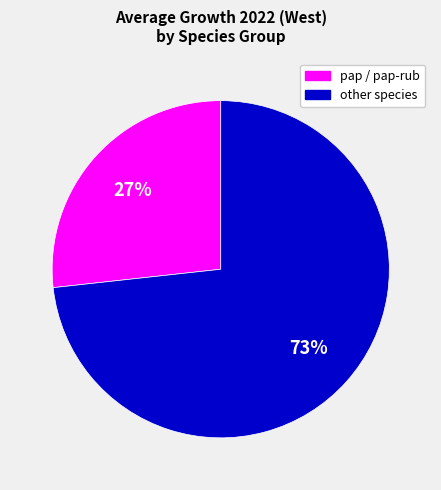

To the nearest percent, what is the average slice percentage?

50%